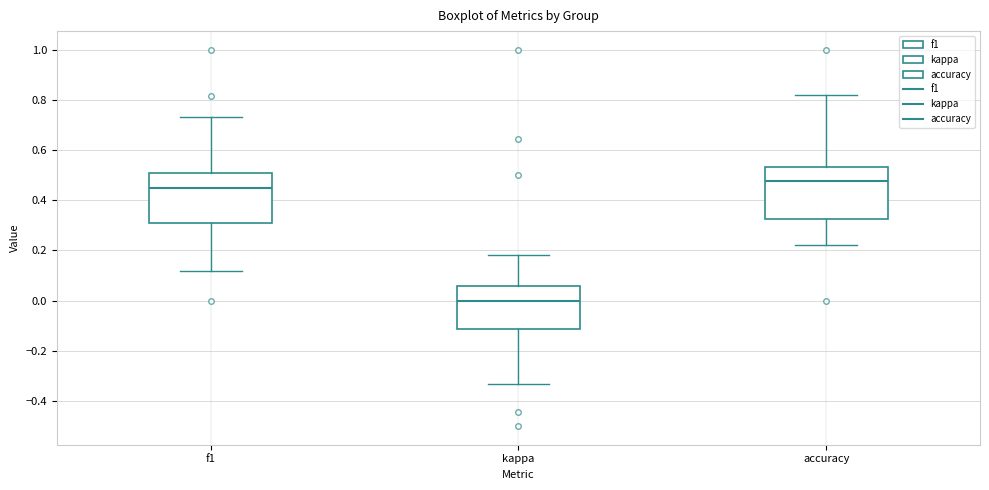

Where does the upper whisker of the box for accuracy end on the y-axis? The values are not printed on the chart, so give them approximately, as read against the axis.

0.82